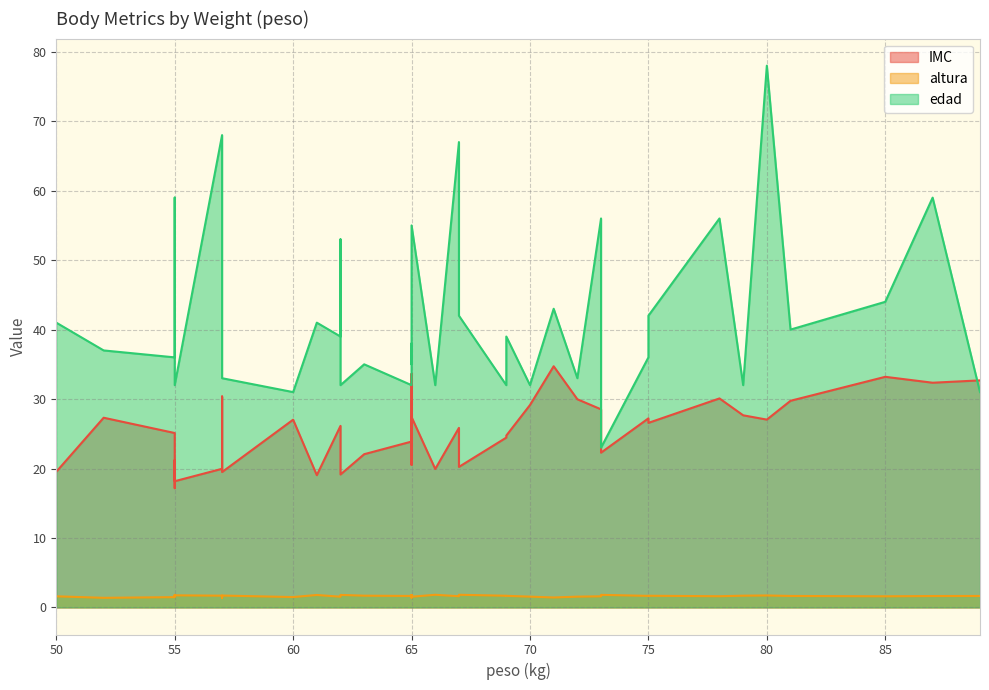

The value of IMC at 65 is 27.4. True or false?

True